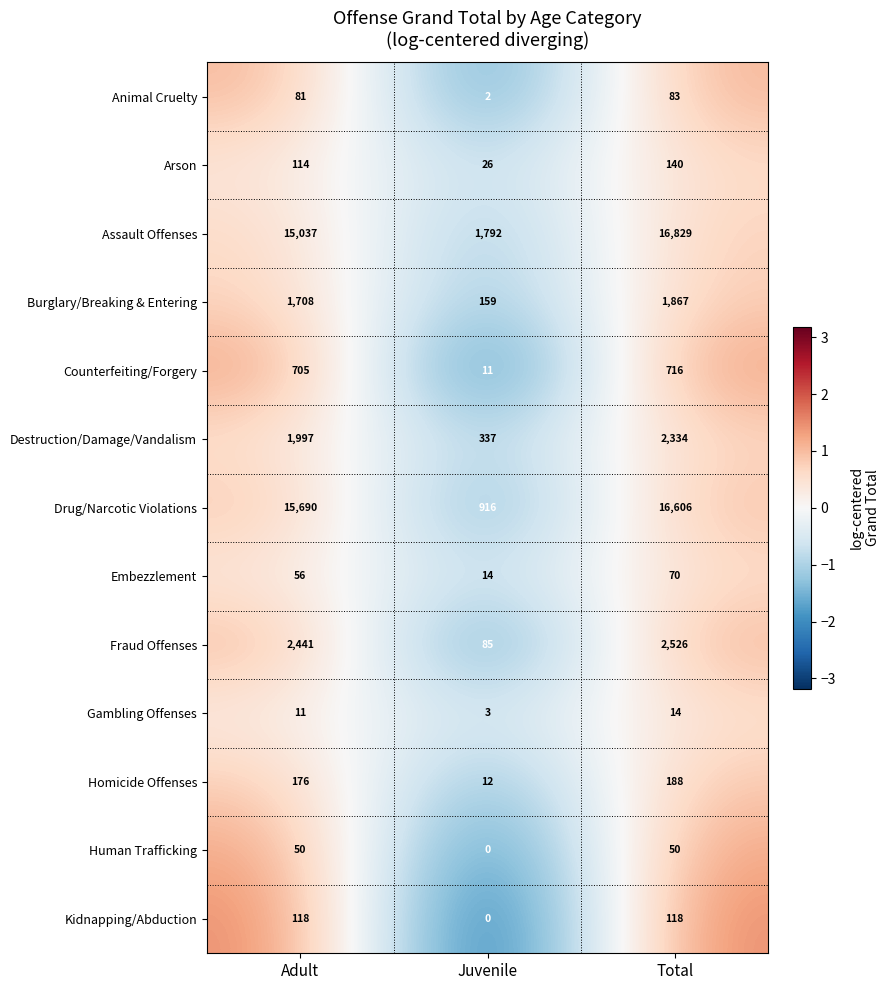

What is the spread (max minus min) of values at Total?

16815